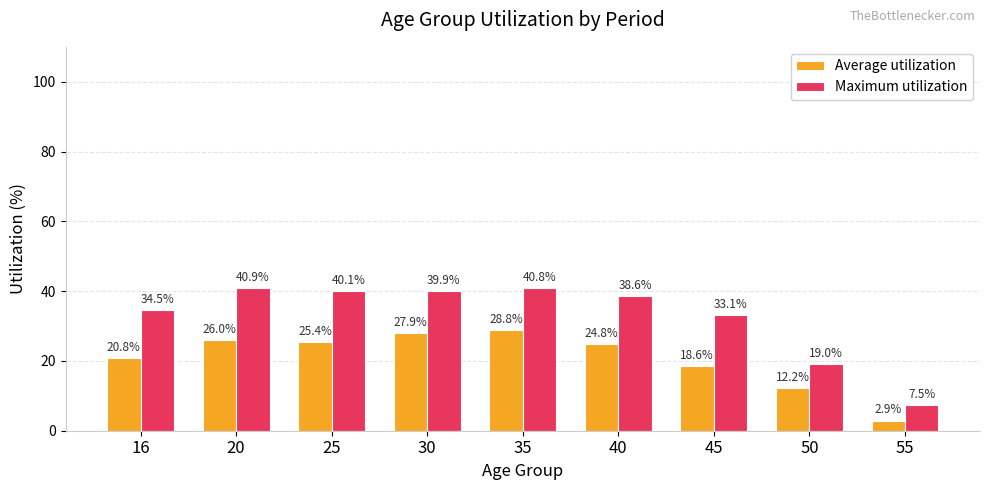

True or false: Maximum utilization has a value of 40.1 at 25.

True